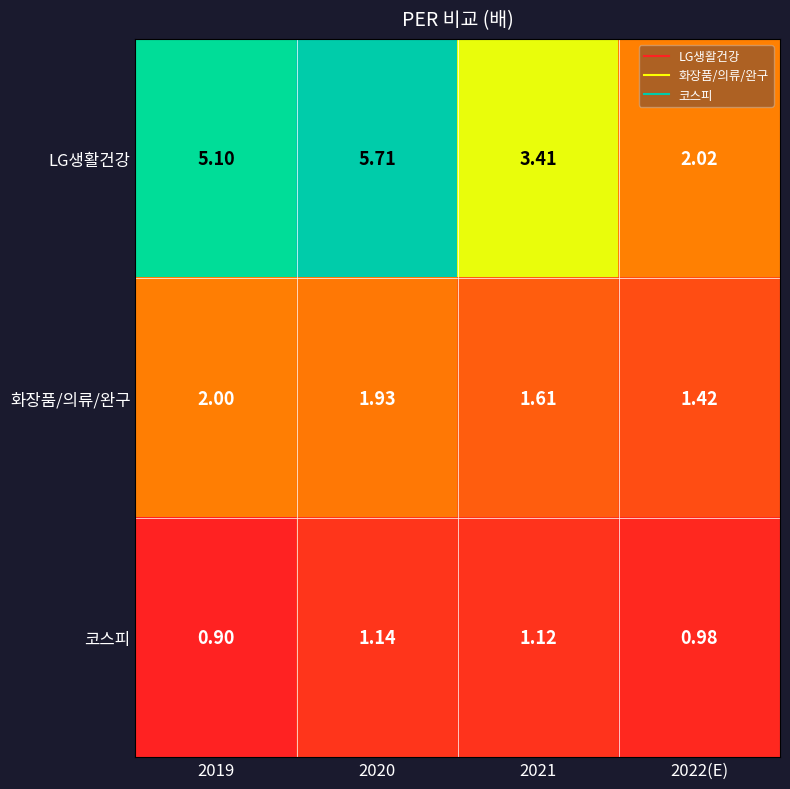

Which series has the largest total across all categories?

LG생활건강